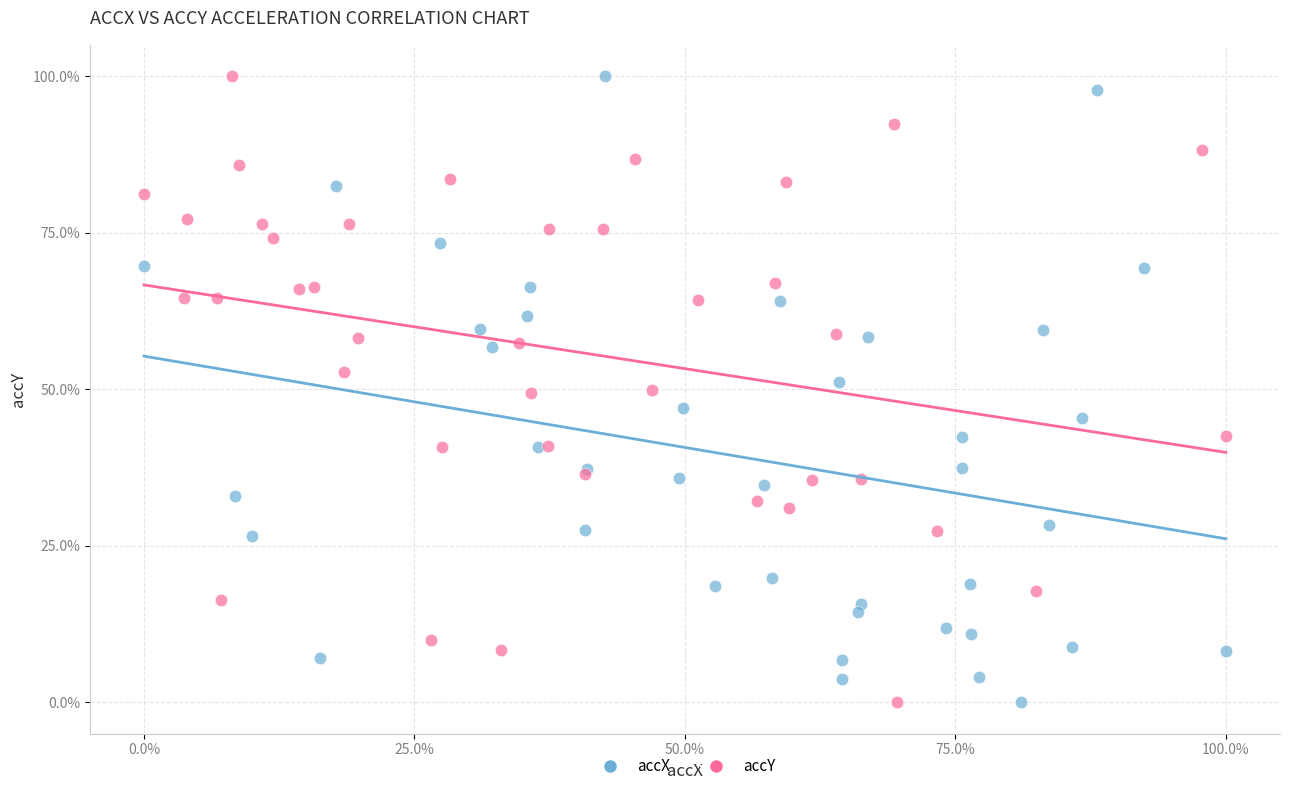

What are all the series names shown in the legend?

accX, accY